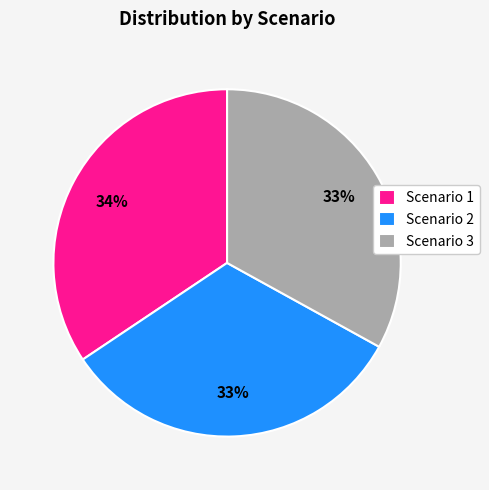

Is it true that Scenario 1 is 34% of the pie?

True